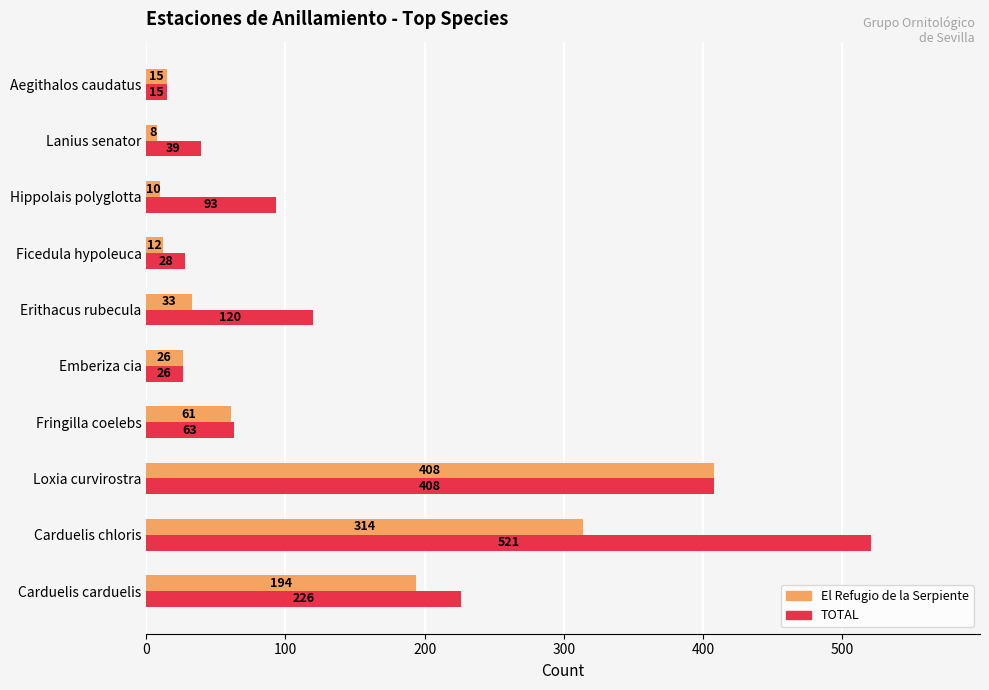

What is the spread (max minus min) of values at Lanius senator?

31